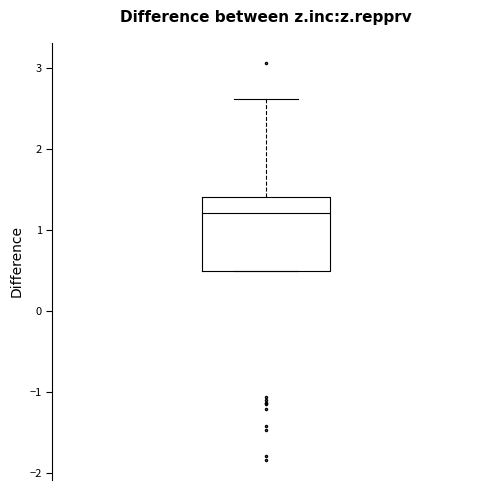

Where does the upper whisker of the box end on the y-axis? The values are not printed on the chart, so give them approximately, as read against the axis.

2.6